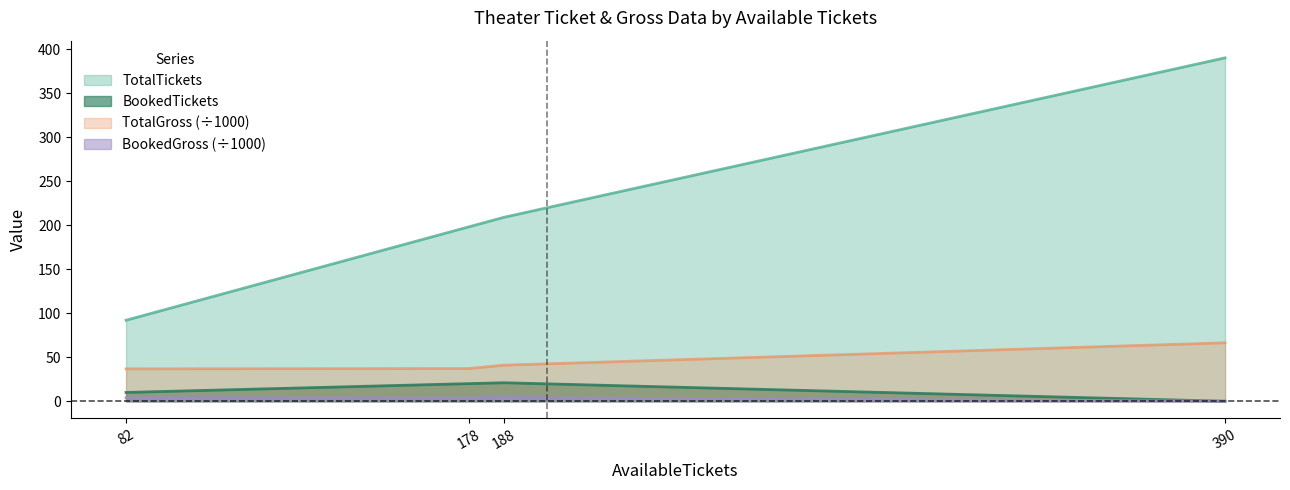

How many lines are shown in the chart?

4